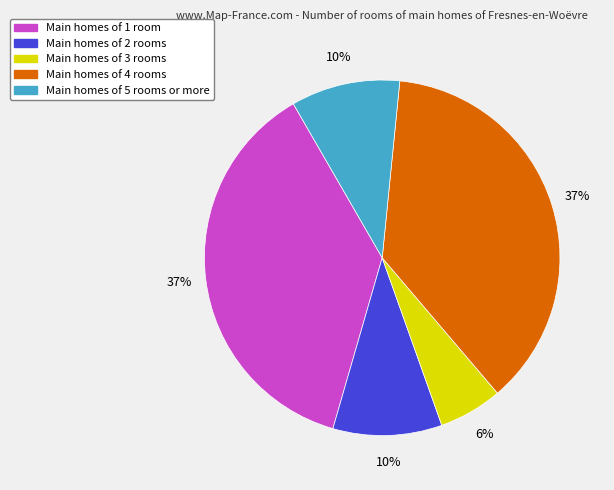

Do Main homes of 5 rooms or more and Main homes of 2 rooms together represent more than half of the pie?

No